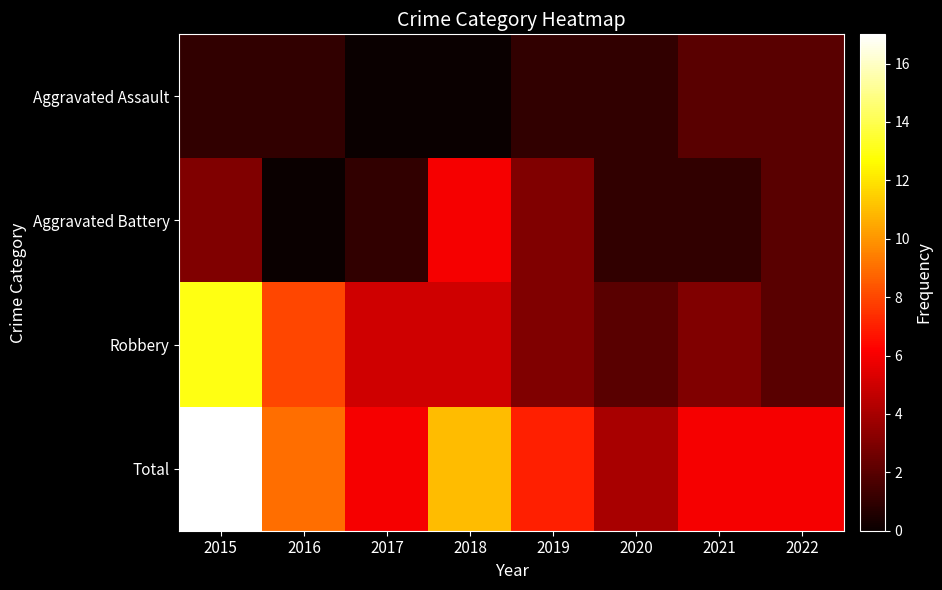

Count the number of data series in this chart.

4